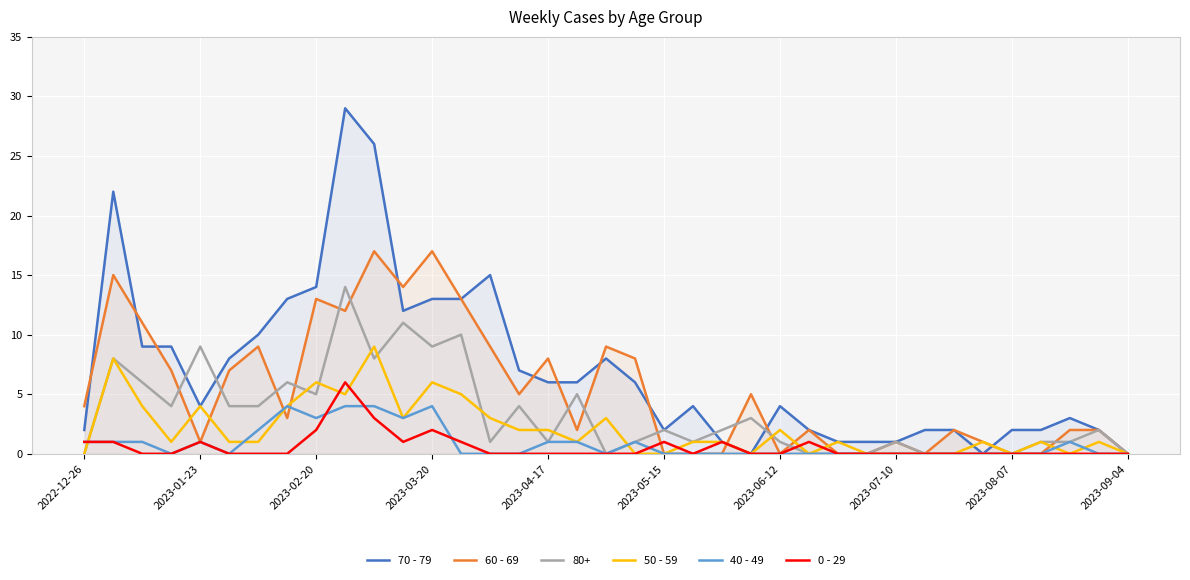

Which series has the widest spread of values?

70 - 79